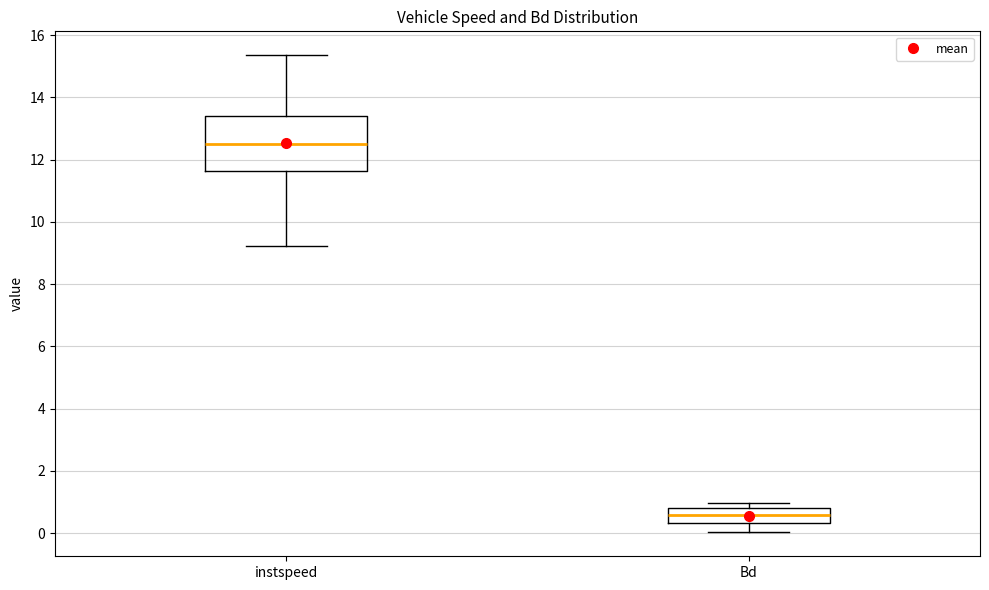

Where is the upper edge of the box for instspeed on the y-axis? The values are not printed on the chart, so give them approximately, as read against the axis.

13.4